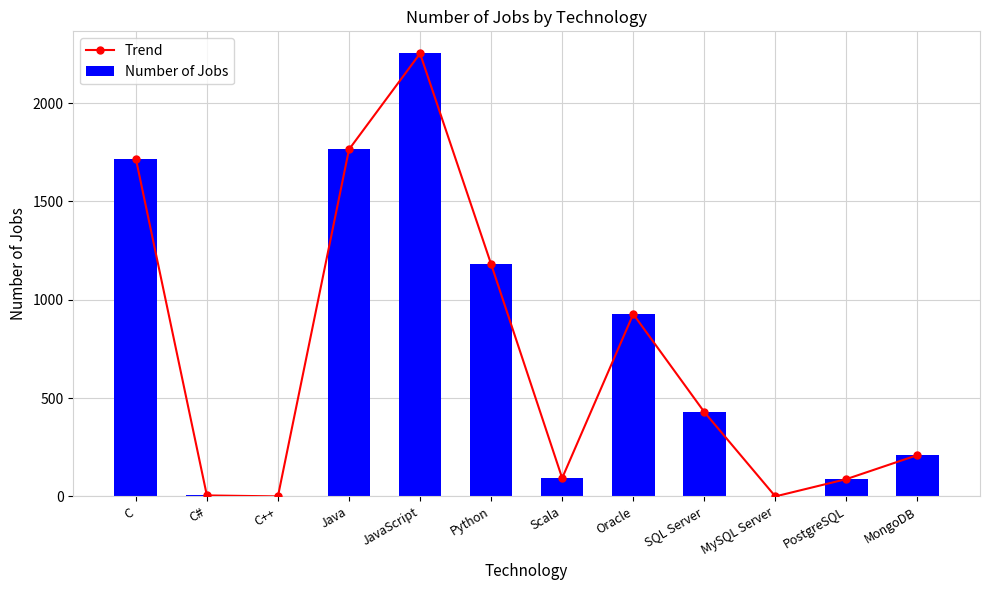

Rank the series at MySQL Server from lowest to highest value.

Trend, Number of Jobs